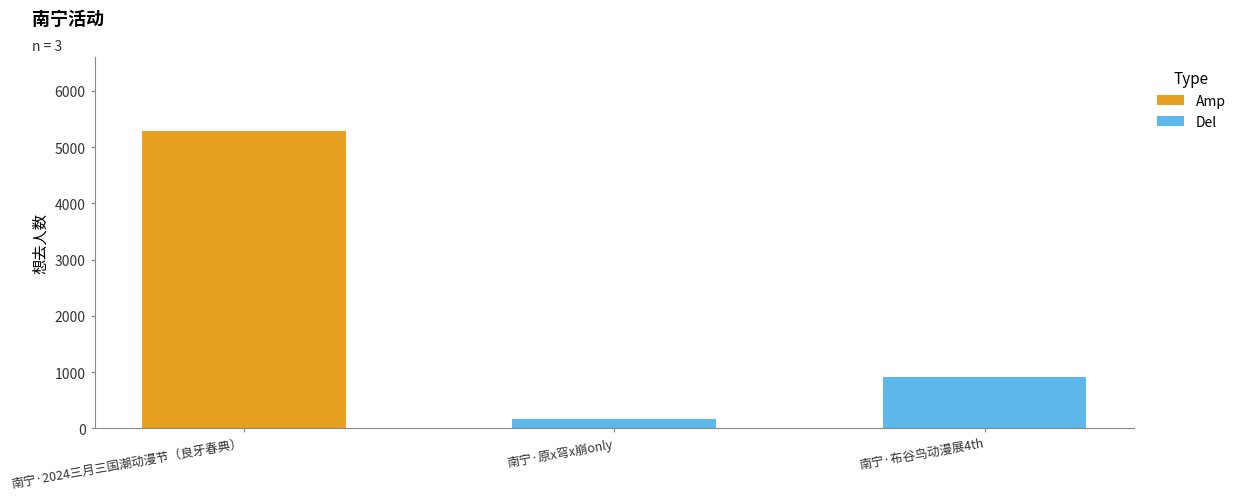

Where does the data first go above 917?

南宁·2024三月三国潮动漫节（良牙春典）